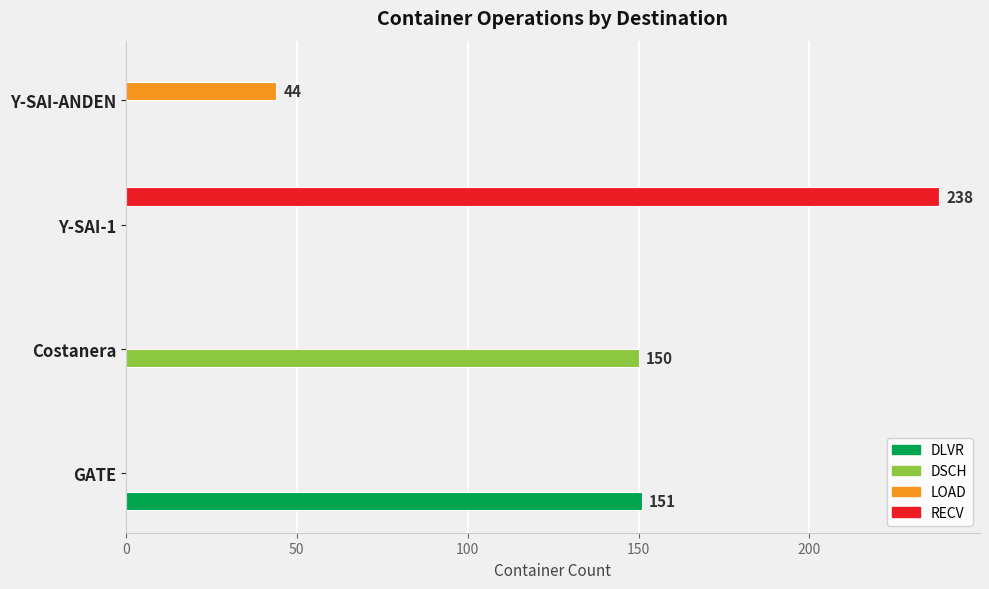

How many LOAD values are between 0 and 44?

4